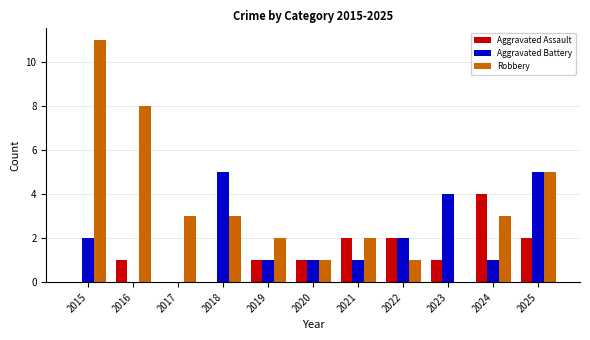

What is the total value across all series at 2016?

9